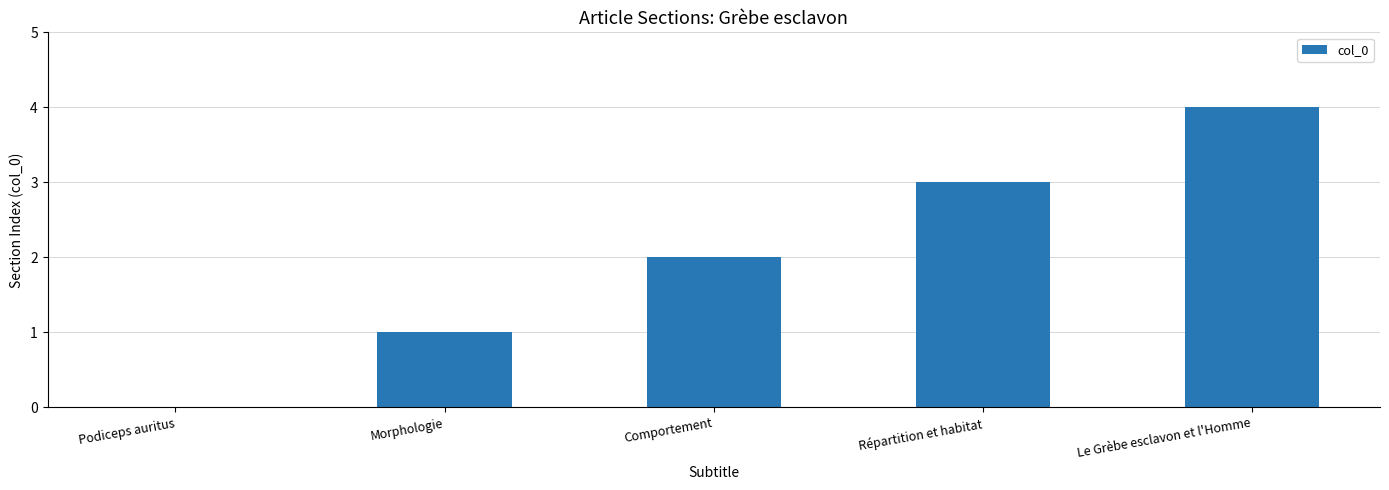

True or false: the data shows 4 at Le Grèbe esclavon et l'Homme.

True